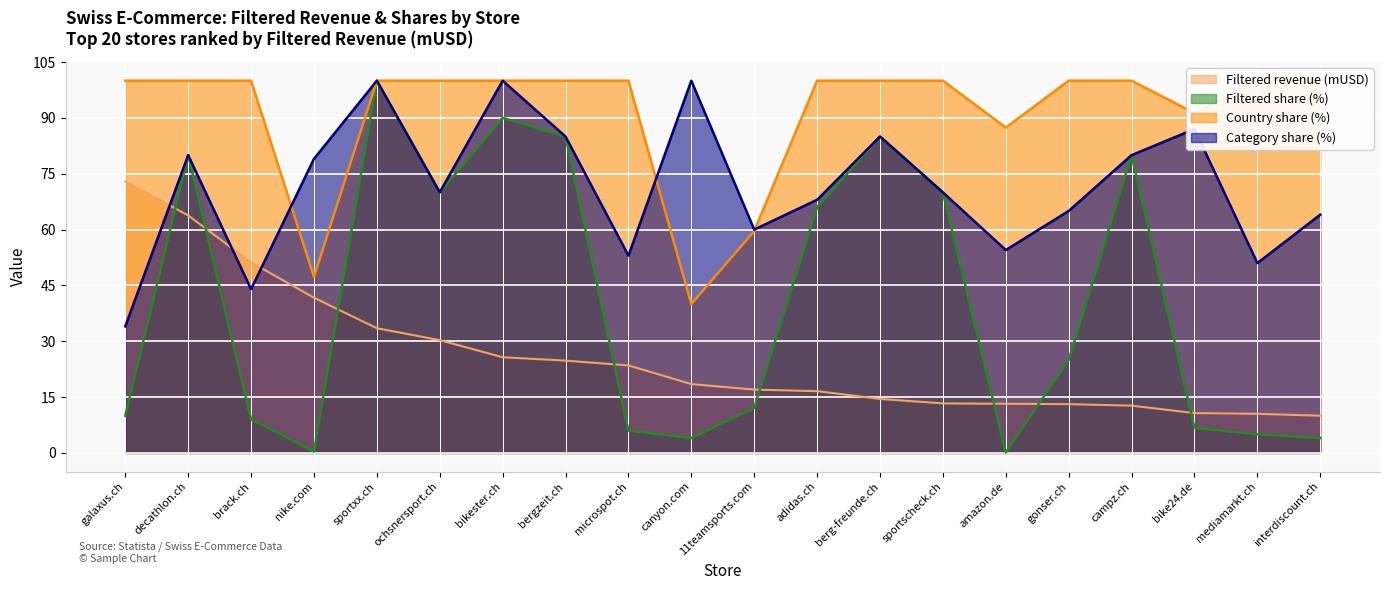

Reading right to left, extract all data points from this chart.

Filtered revenue (mUSD): 10.0	10.5	10.7	12.7	13.1	13.2	13.3	14.5	16.6	17.0	18.5	23.5	24.8	25.7	30.3	33.5	41.7	51.2	63.8	72.9
Filtered share (%): 4.0	5.0	6.7	80.0	25.0	0.1	70.0	85.0	66.0	12.1	4.0	6.0	85.0	90.0	70.0	100.0	0.4	9.0	80.0	10.0
Country share (%): 100.0	100.0	91.3	100.0	100.0	87.4	100.0	100.0	100.0	59.6	40.0	100.0	100.0	100.0	100.0	100.0	47.3	100.0	100.0	100.0
Category share (%): 64.0	51.0	87.0	80.0	65.0	54.5	70.0	85.0	68.0	60.0	100.0	53.0	85.0	100.0	70.0	100.0	79.0	44.0	80.0	34.0